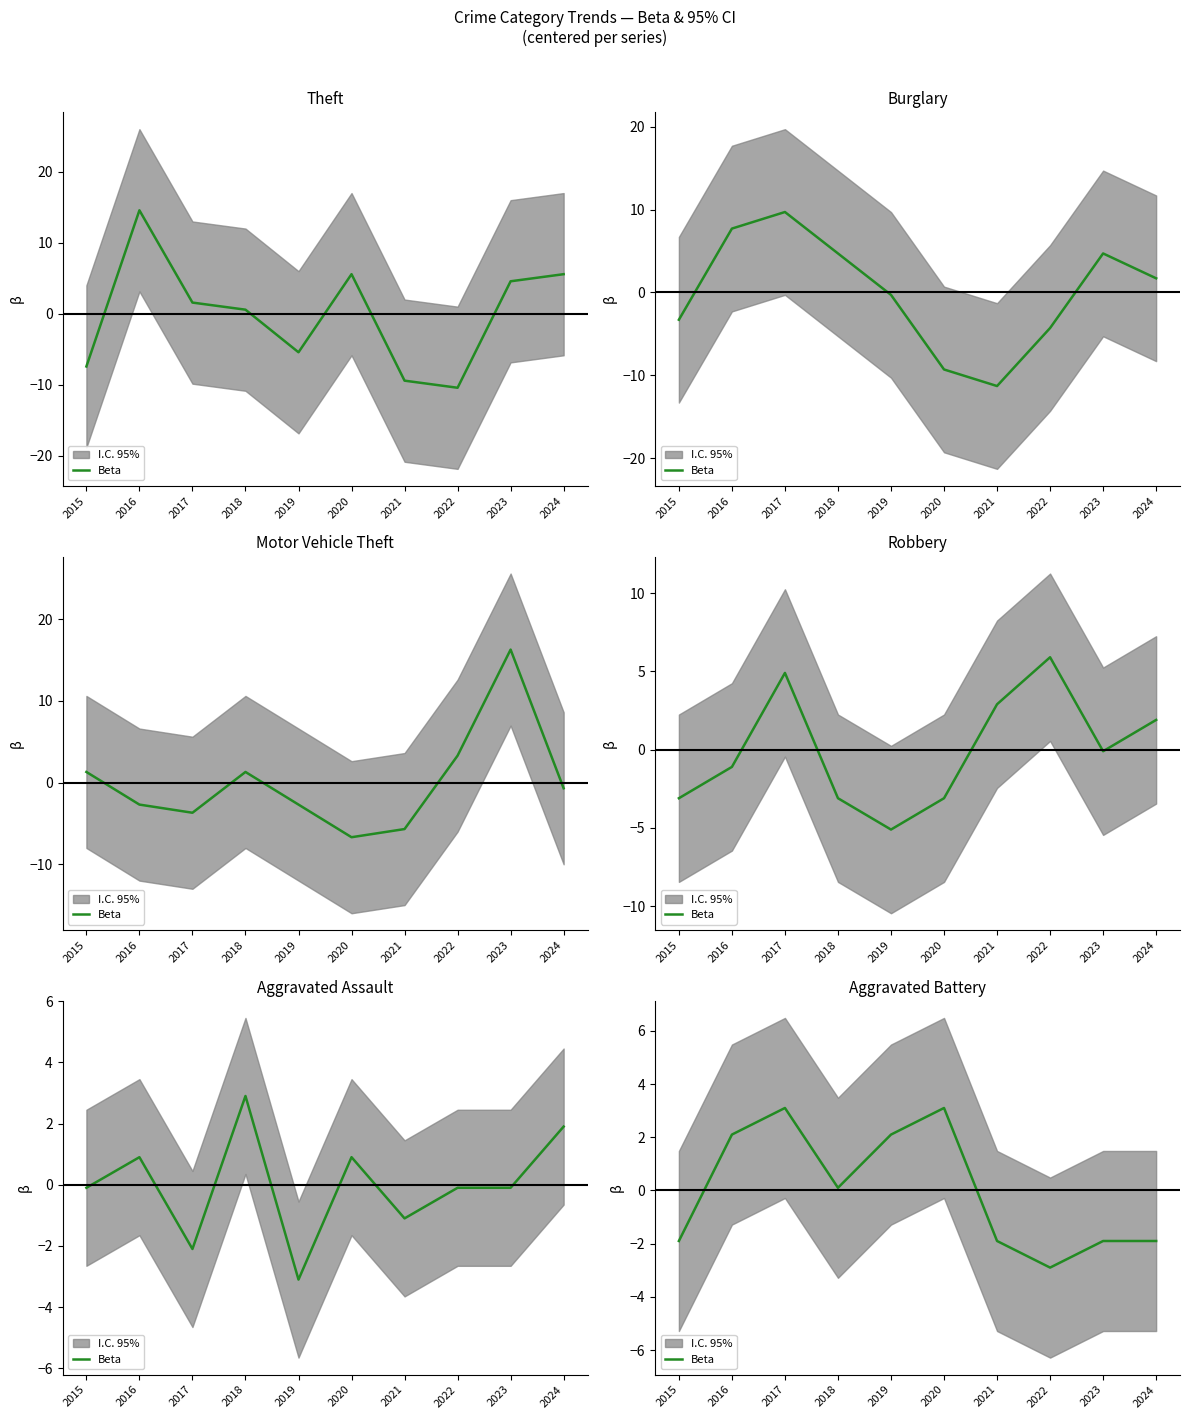

Reading right to left, what are all the values shown in this chart?

2024=-1.9	2023=-1.9	2022=-2.9	2021=-1.9	2020=3.1	2019=2.1	2018=0.1	2017=3.1	2016=2.1	2015=-1.9